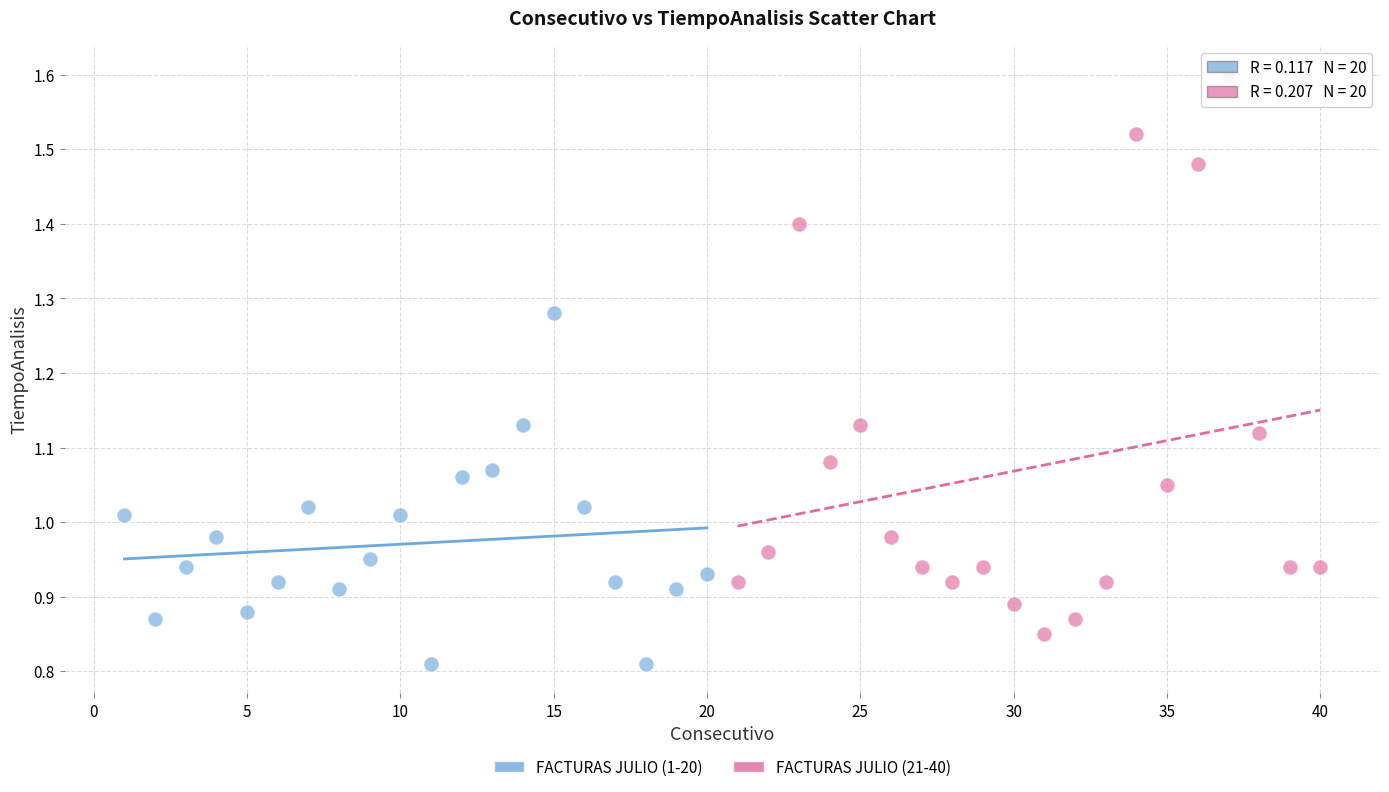

Which series contains the highest Y value?

FACTURAS JULIO (21-40)